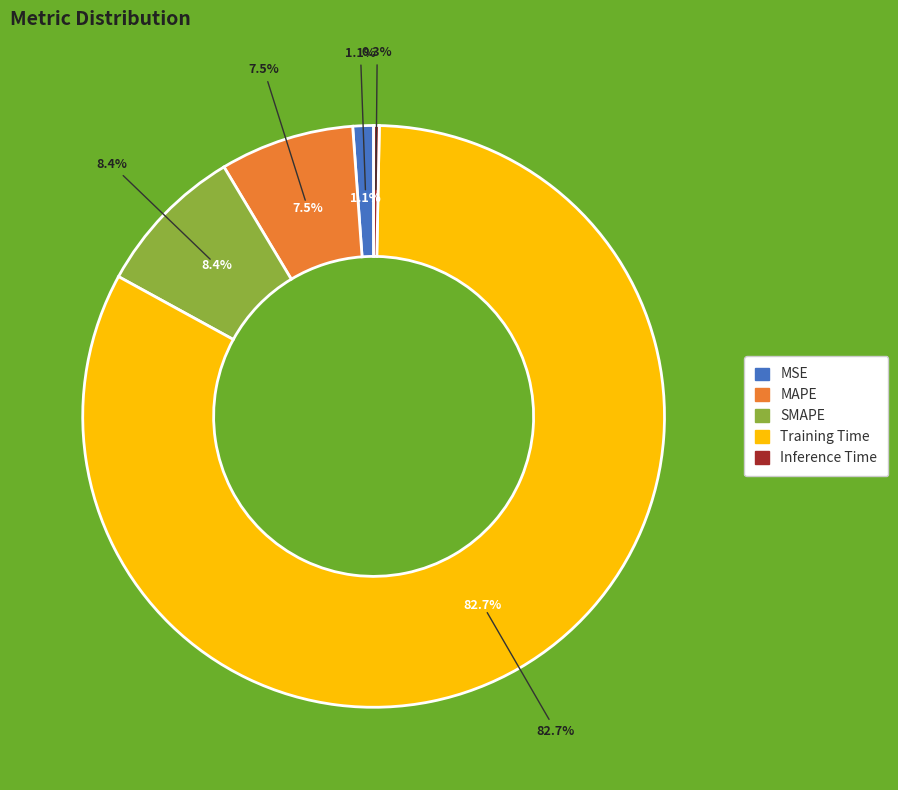

Rank the categories by value from lowest to highest.

Inference Time, MSE, MAPE, SMAPE, Training Time